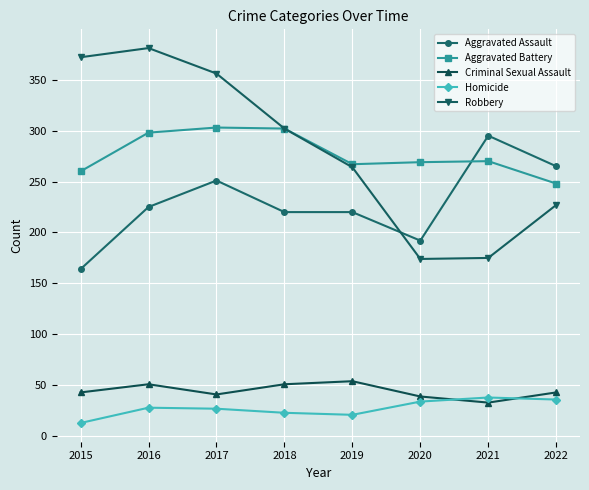

What are all the series names shown in the legend?

Aggravated Assault, Aggravated Battery, Criminal Sexual Assault, Homicide, Robbery